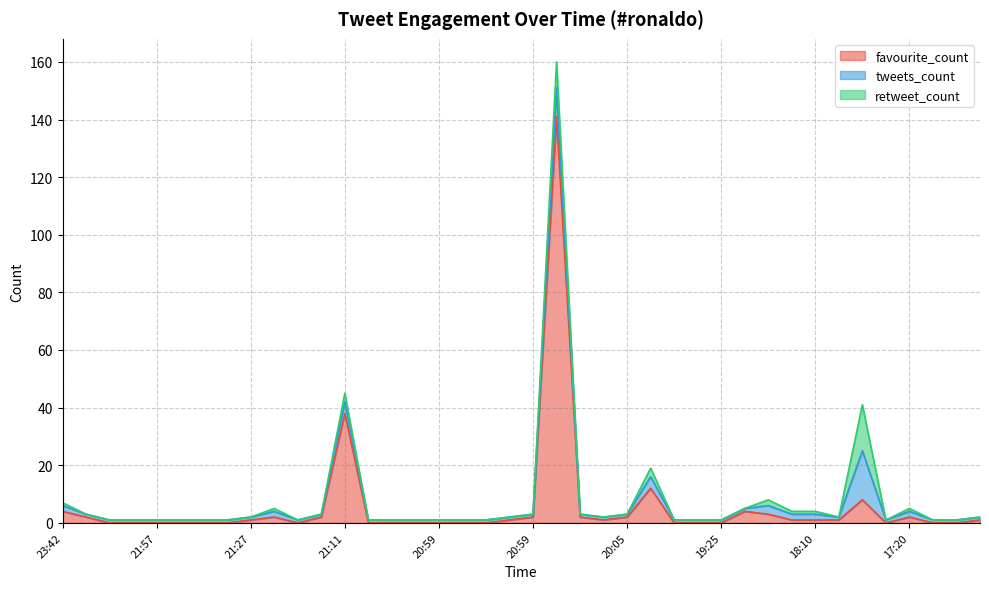

What is the sum of the tweets_count values at 20:59 and 21:04?

2